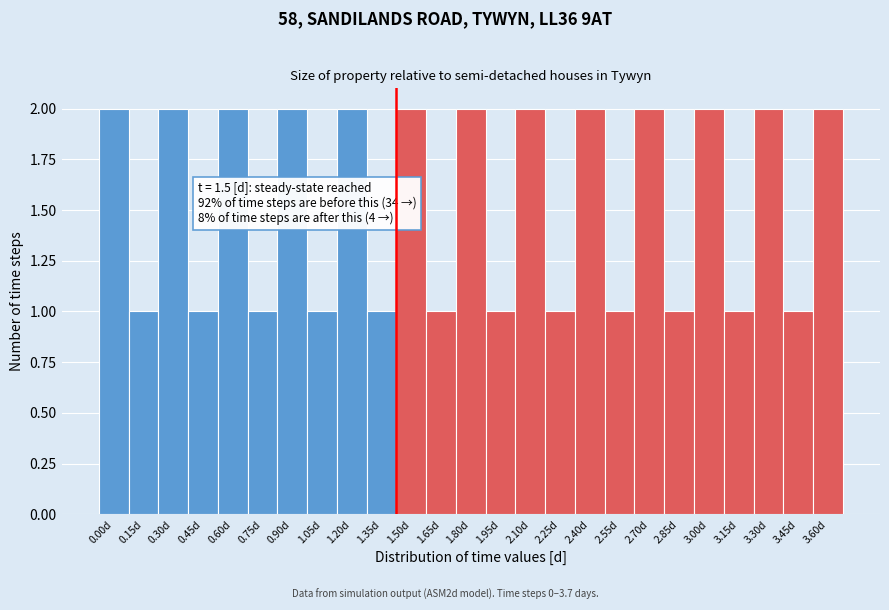

Reading right to left, list all the values displayed in this chart.

3.60d=2	3.45d=1	3.30d=2	3.15d=1	3.00d=2	2.85d=1	2.70d=2	2.55d=1	2.40d=2	2.25d=1	2.10d=2	1.95d=1	1.80d=2	1.65d=1	1.50d=2	1.35d=1	1.20d=2	1.05d=1	0.90d=2	0.75d=1	0.60d=2	0.45d=1	0.30d=2	0.15d=1	0.00d=2